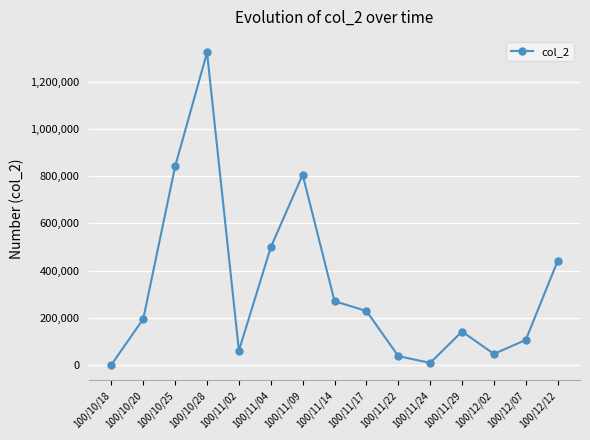

Reading right to left, list all the values displayed in this chart.

440820	105870	46140	141210	8200	37000	228360	269790	806240	498820	60100	1324340	841690	194990	560